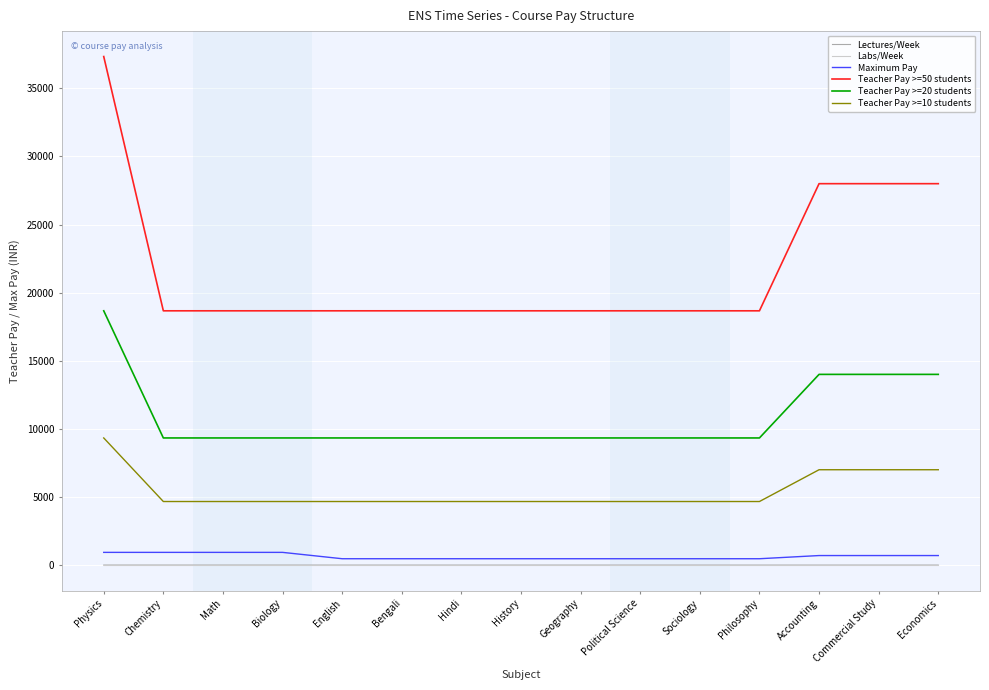

Is the value of Labs/Week at English greater than the value of Teacher Pay >=20 students at English?

No